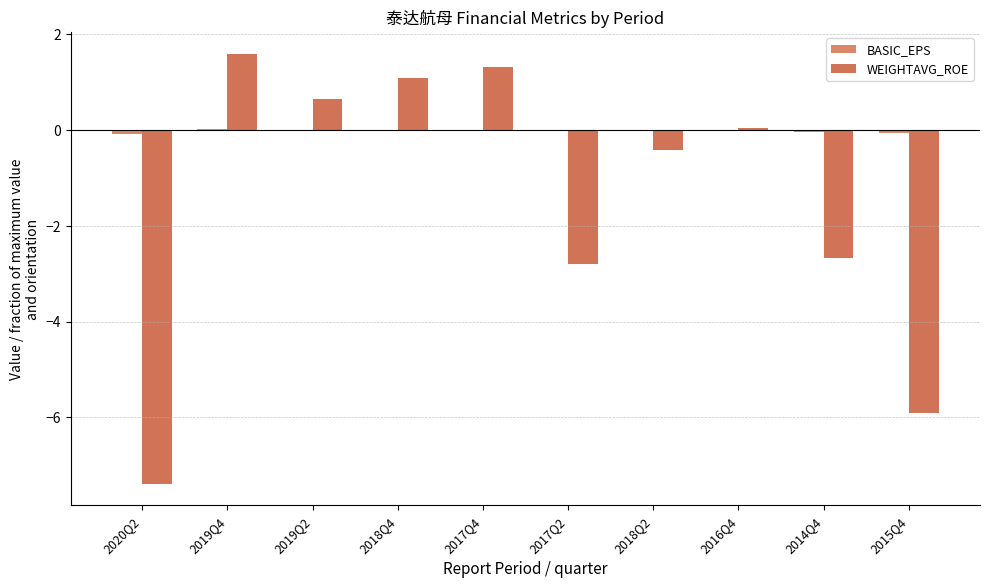

Reading right to left, what are all the values shown in this chart?

BASIC_EPS: 2015Q4=-0.1	2014Q4=-0.0	2016Q4=0.0	2018Q2=-0.0	2017Q2=-0.0	2017Q4=0.0	2018Q4=0.0	2019Q2=0.0	2019Q4=0.0	2020Q2=-0.1
WEIGHTAVG_ROE: 2015Q4=-5.9	2014Q4=-2.7	2016Q4=0.0	2018Q2=-0.4	2017Q2=-2.8	2017Q4=1.3	2018Q4=1.1	2019Q2=0.7	2019Q4=1.6	2020Q2=-7.4